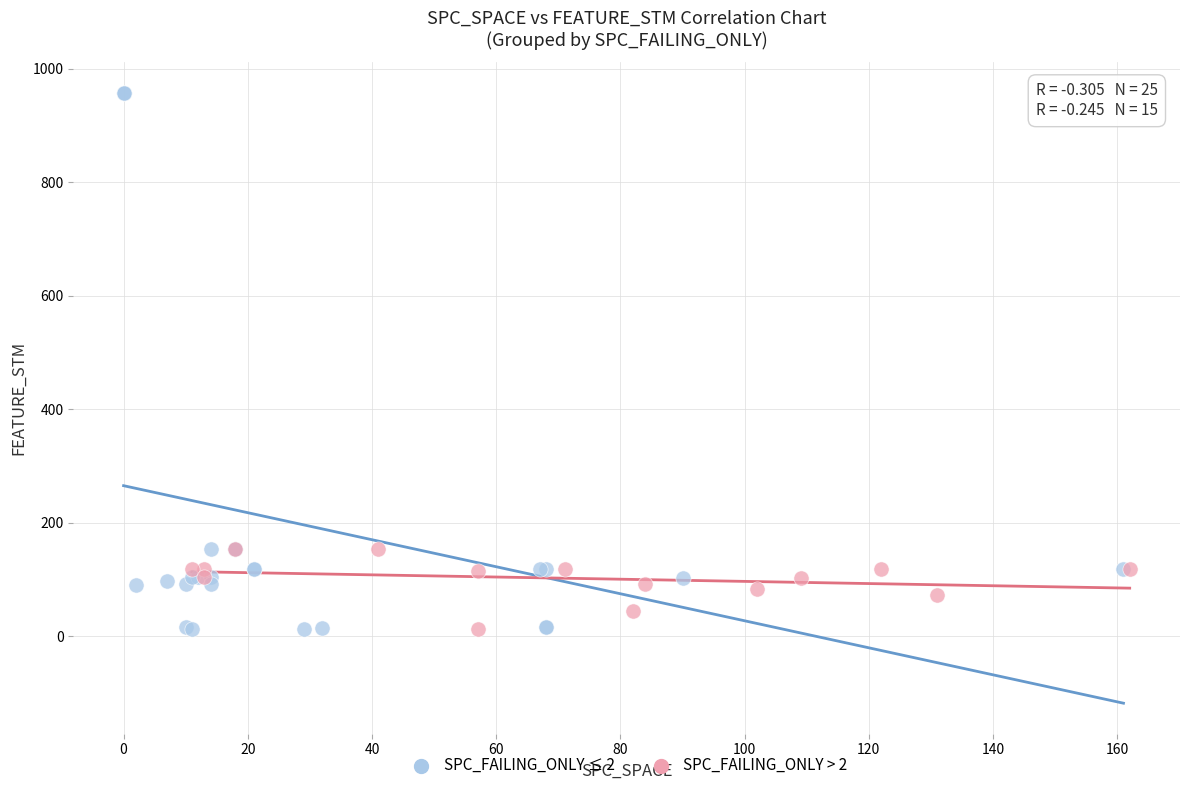

Which series has the widest spread of Y values?

SPC_FAILING_ONLY ≤ 2